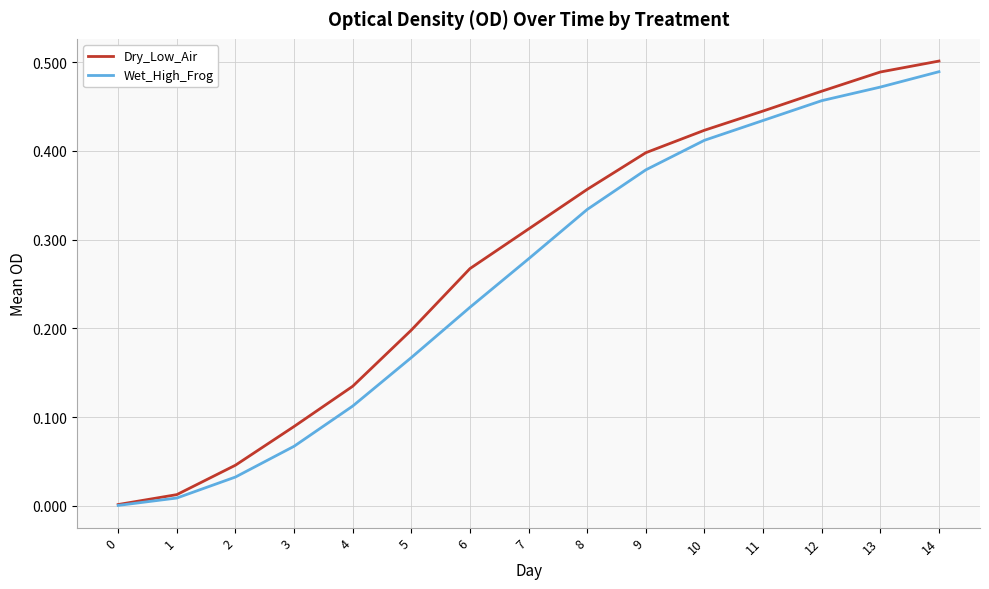

At which category is the sum across all series the highest?

14